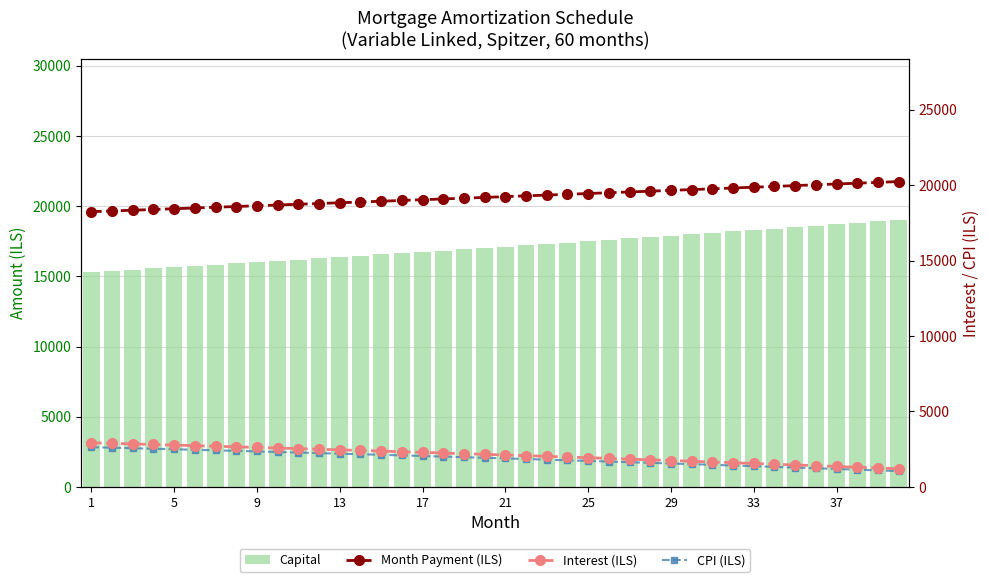

Is it true that Month Payment (ILS) equals 31997.9 at 33?

False